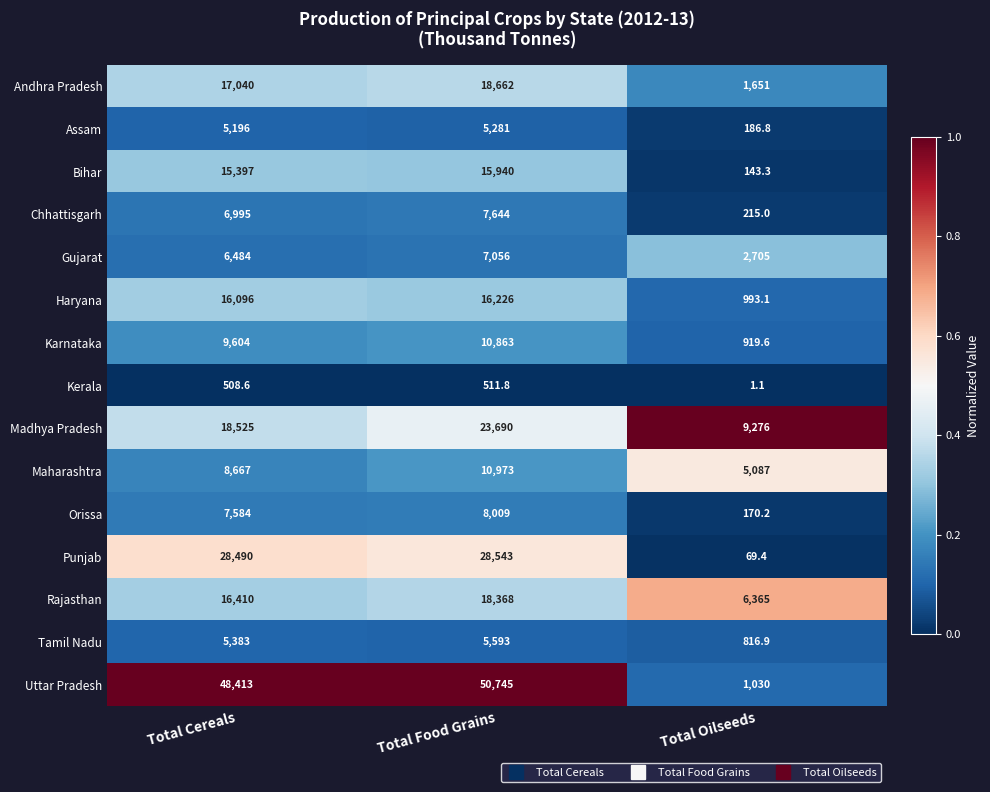

At which category is the sum across all series the highest?

Total Food Grains